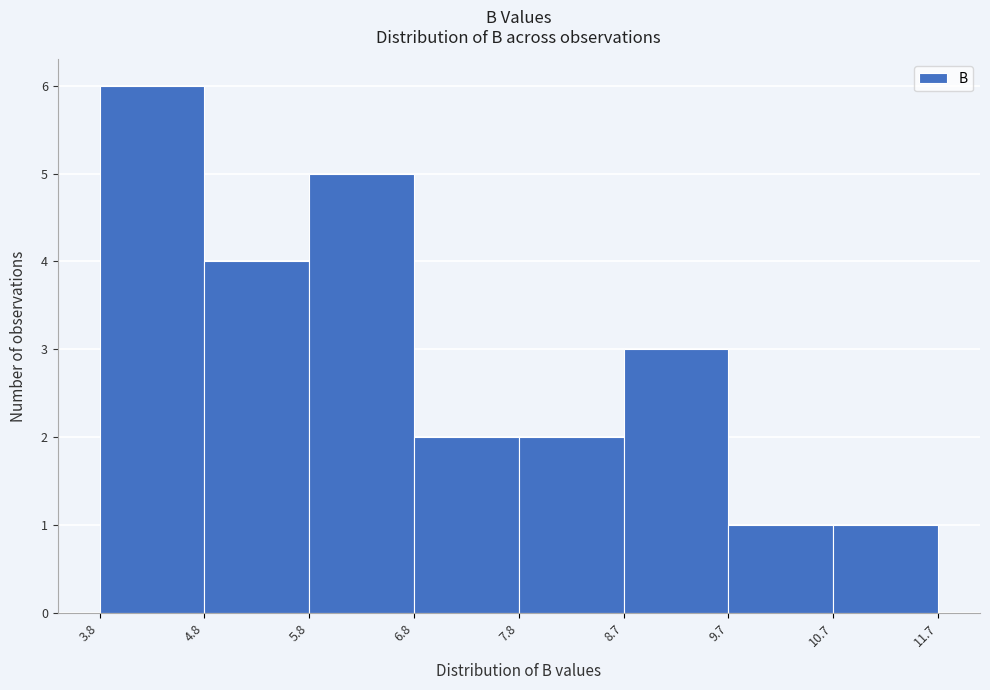

Reading left to right, transcribe this chart: for each bar, give the range it covers on the x-axis and its height. The values are not printed on the chart, so give them approximately, as read against the axis.

3.8 to 4.8: 6
4.8 to 5.8: 4
5.8 to 6.8: 5
6.8 to 7.8: 2
7.8 to 8.7: 2
8.7 to 9.7: 3
9.7 to 10.7: 1
10.7 to 11.7: 1